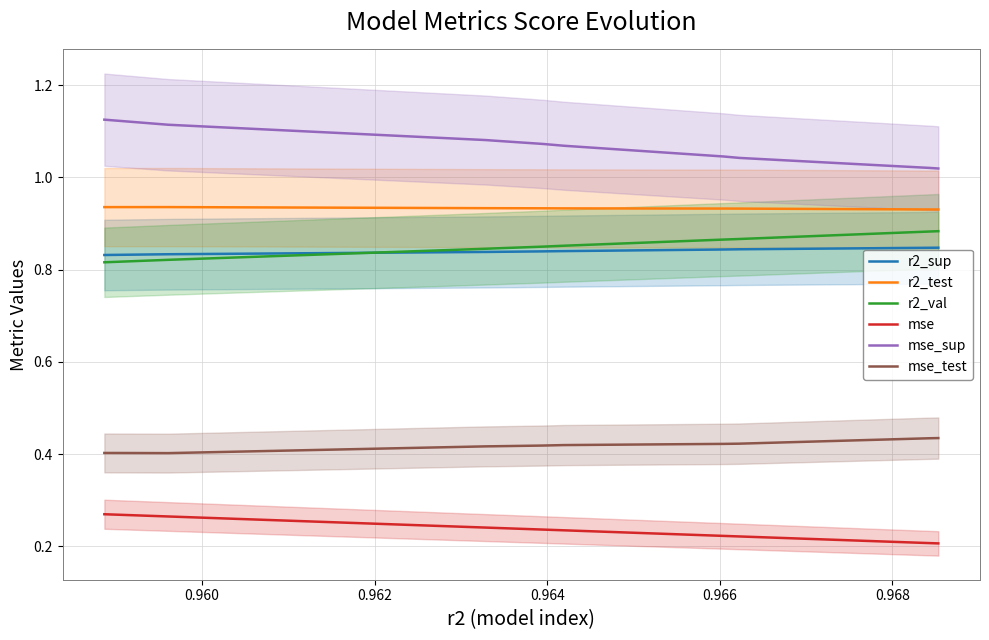

True or false: r2_val and mse_test cross at least once.

False